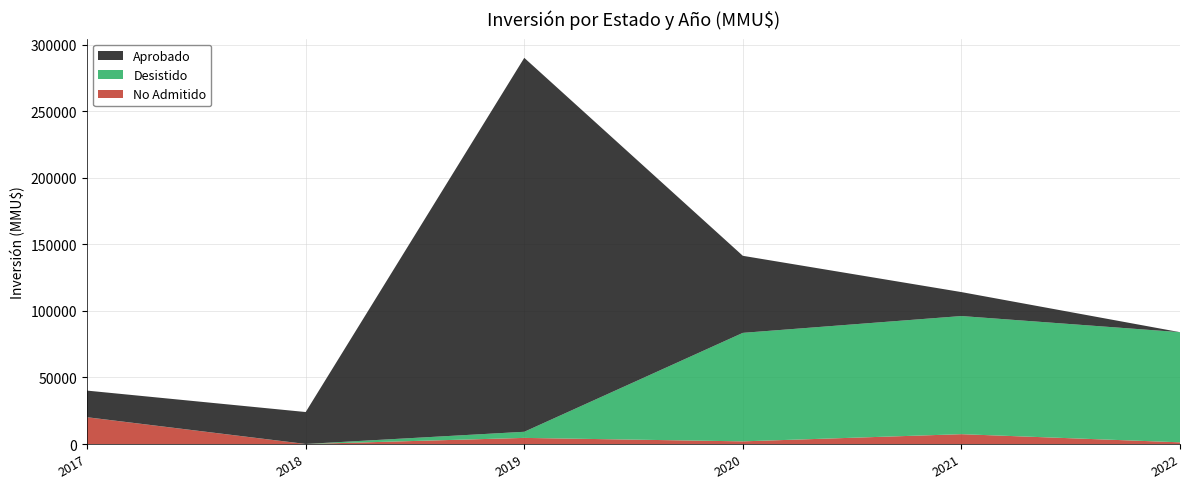

What is the highest value of the No Admitido series?

20096